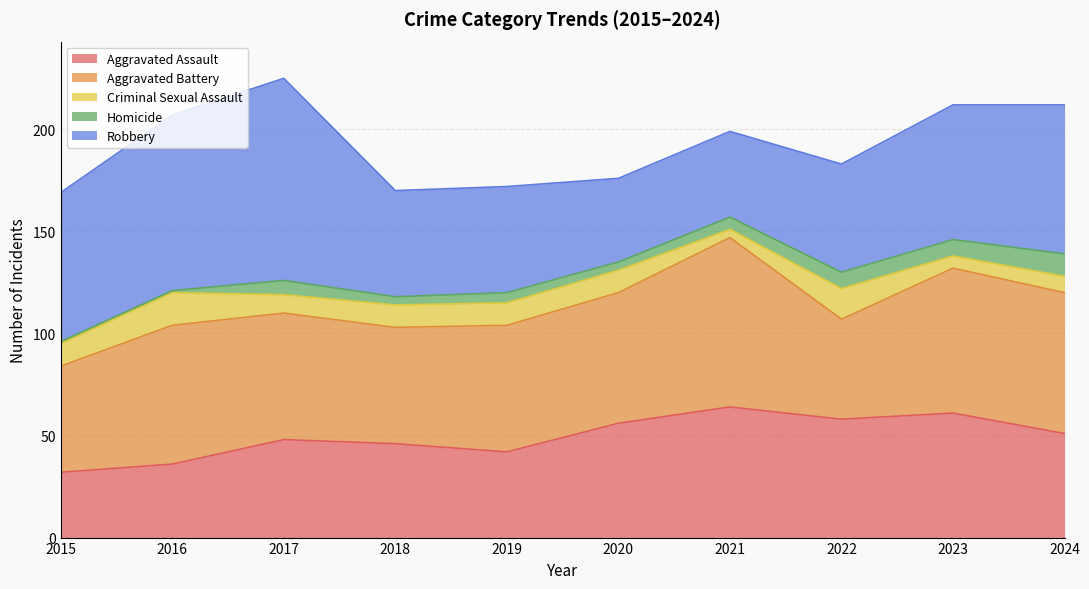

Where is the first local minimum for Homicide?

2018